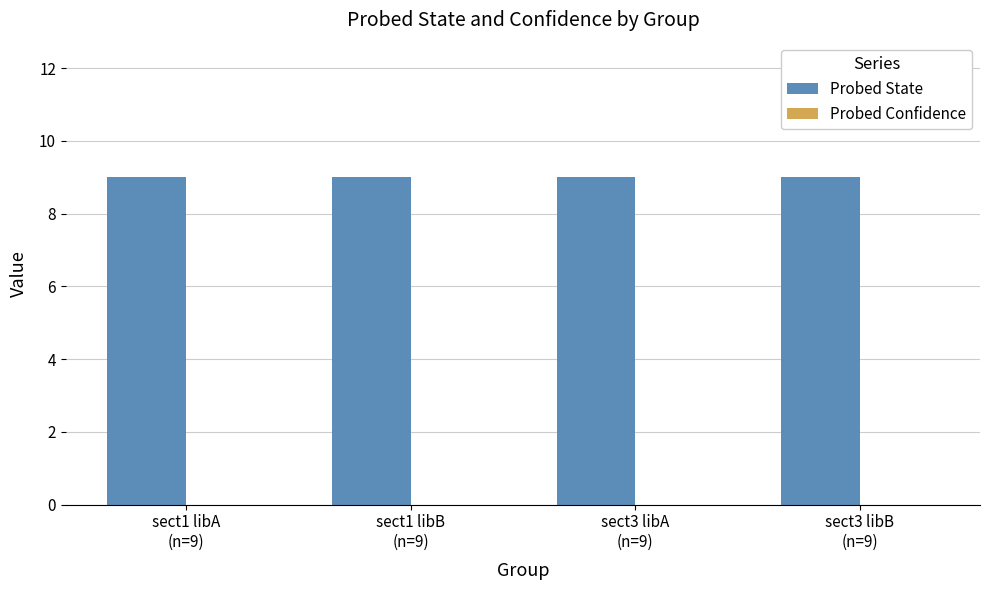

Between sect1 libA
(n=9) and sect1 libB
(n=9), which series saw the biggest shift?

Probed State